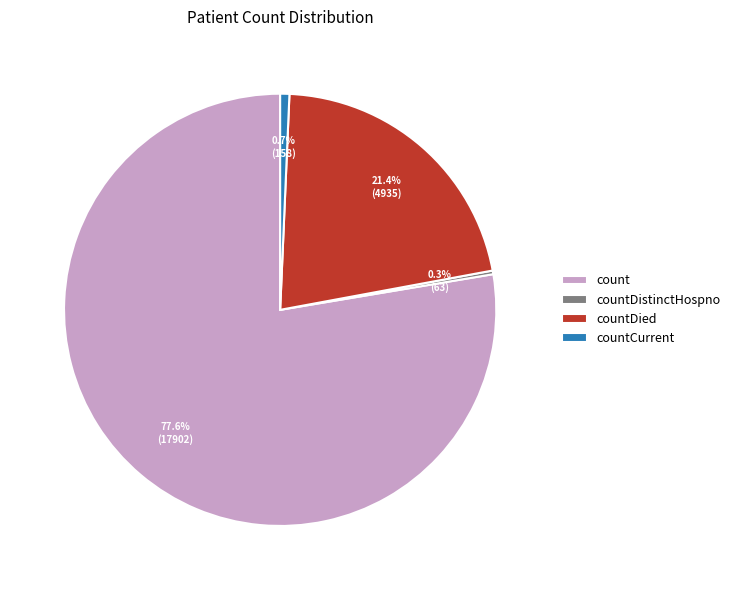

What portion of the pie excludes countCurrent?

99.3%